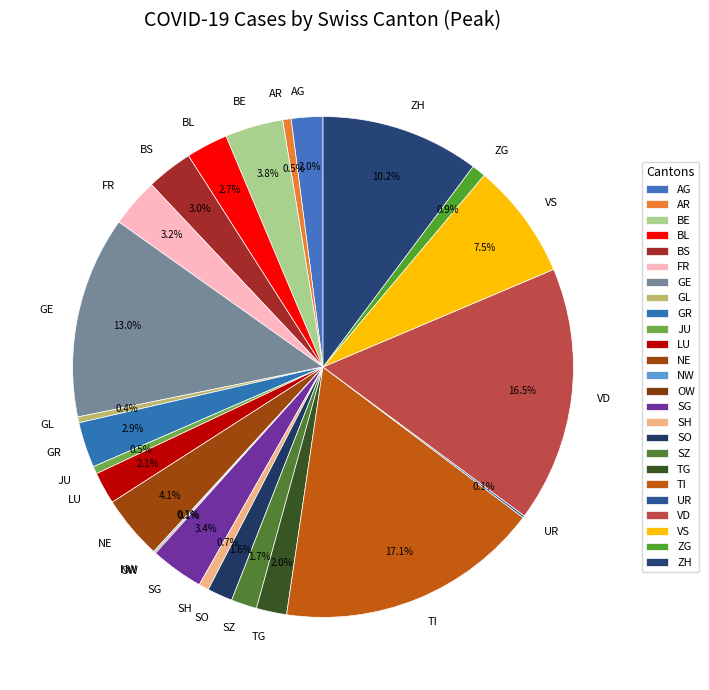

Is it true that TG is 16% of the pie?

False